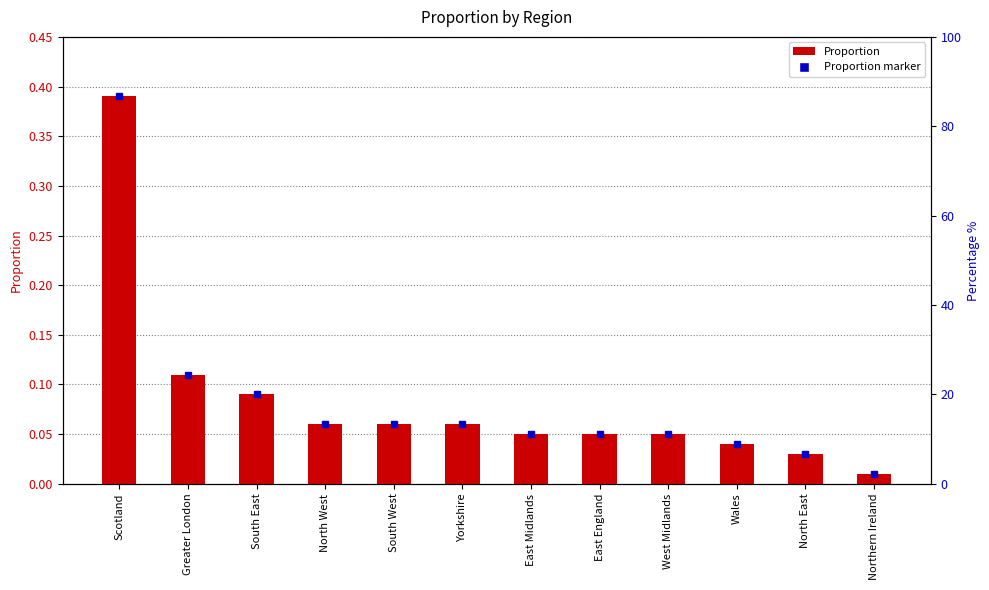

The chart shows a value of 0.2 at Greater London. True or false?

False